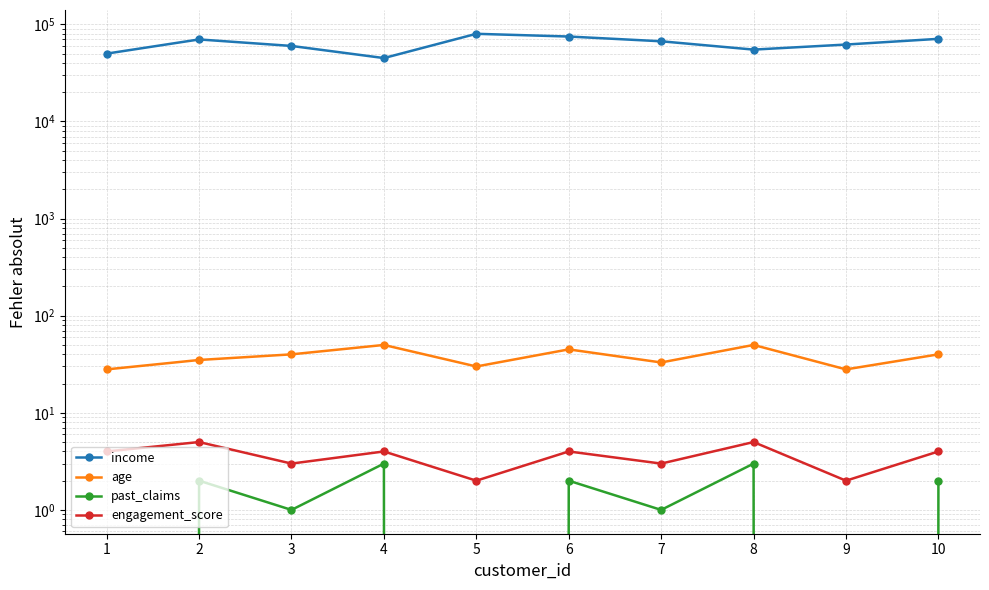

Which series has the widest spread of values?

income